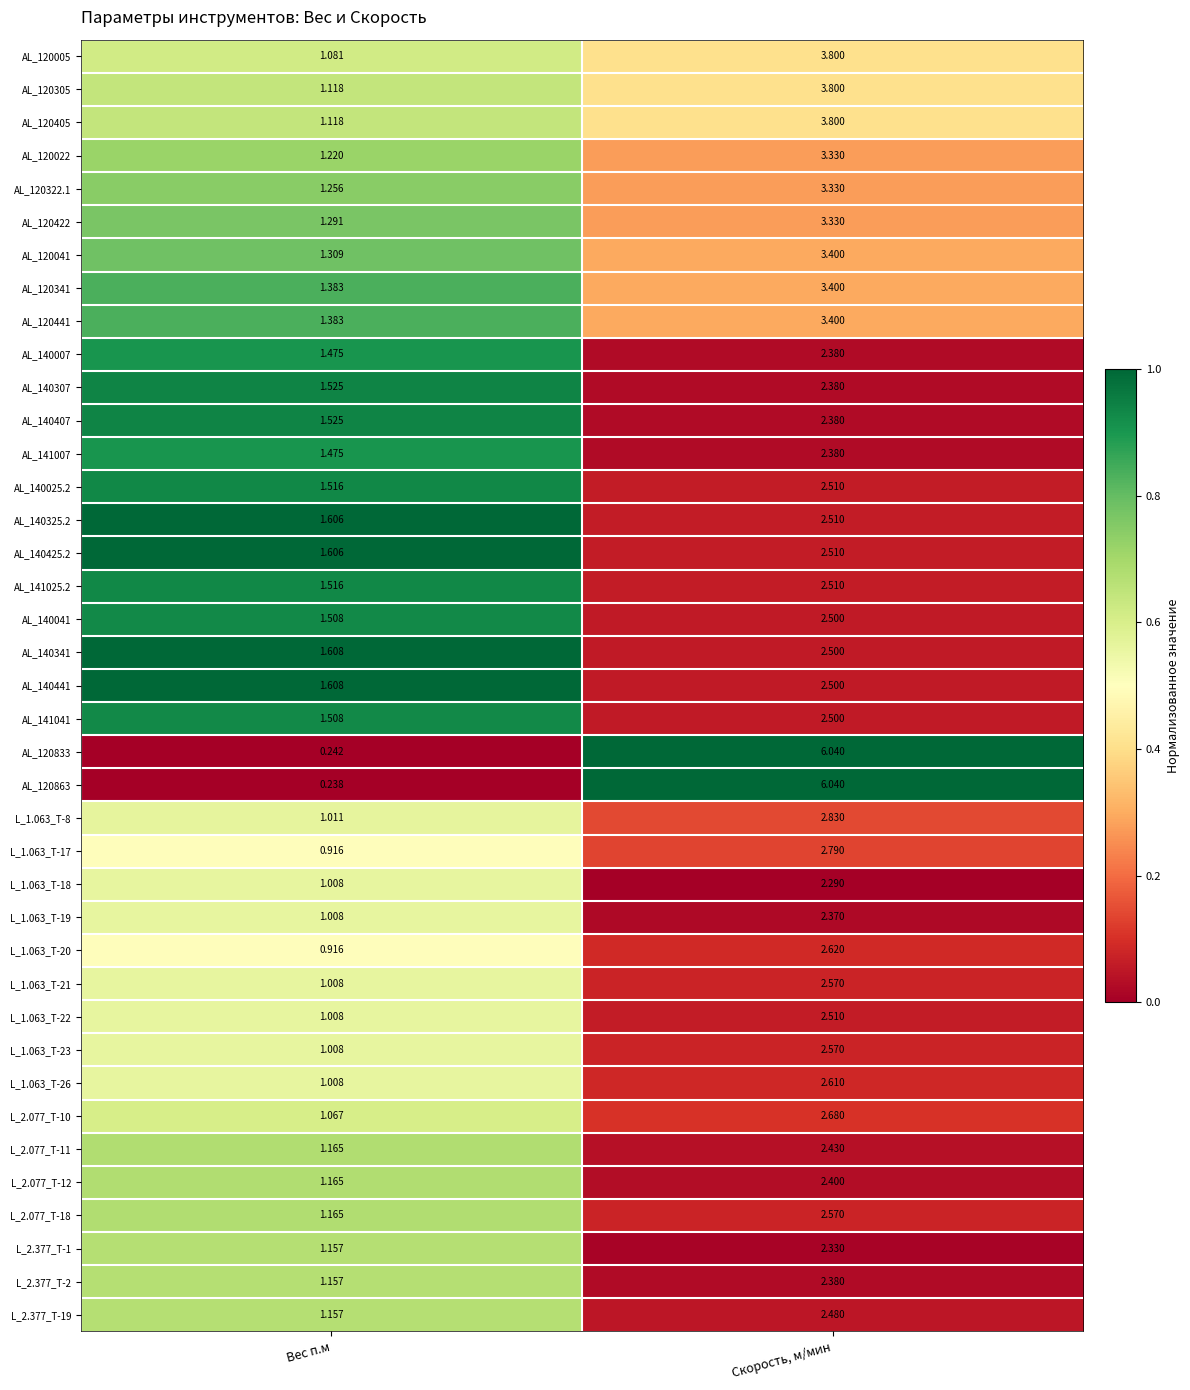

At how many categories does at least one series exceed 0?

2